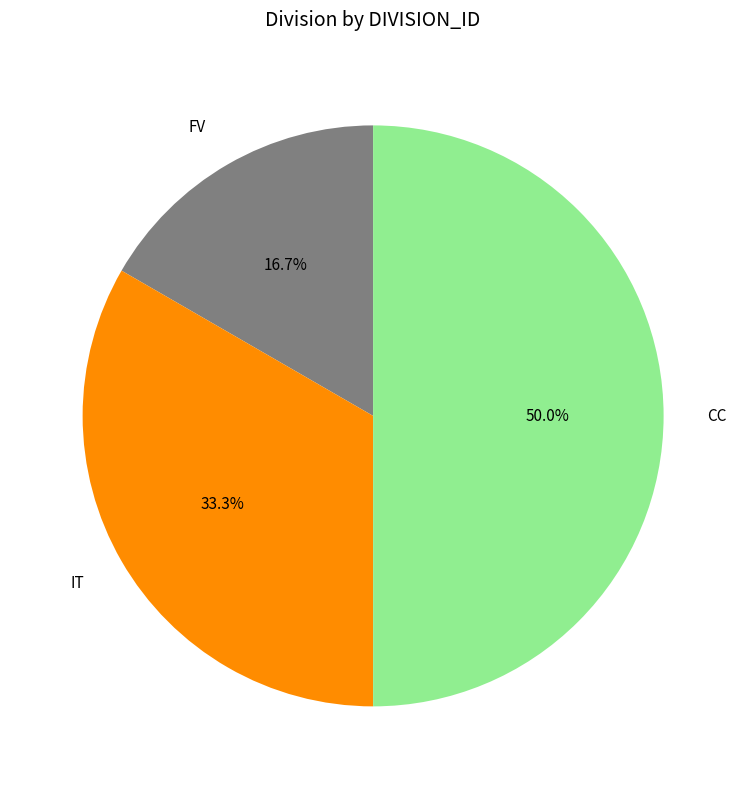

To the nearest percent, what portion does IT represent?

33%